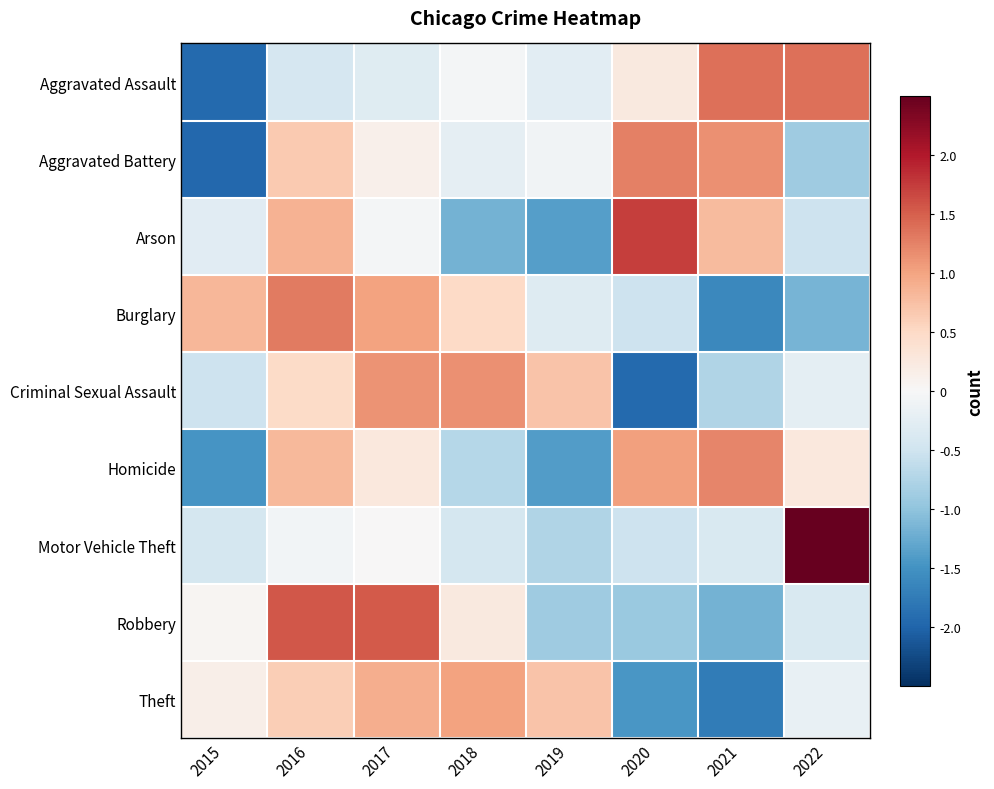

What is the total value across all series at 2019?

-3.7